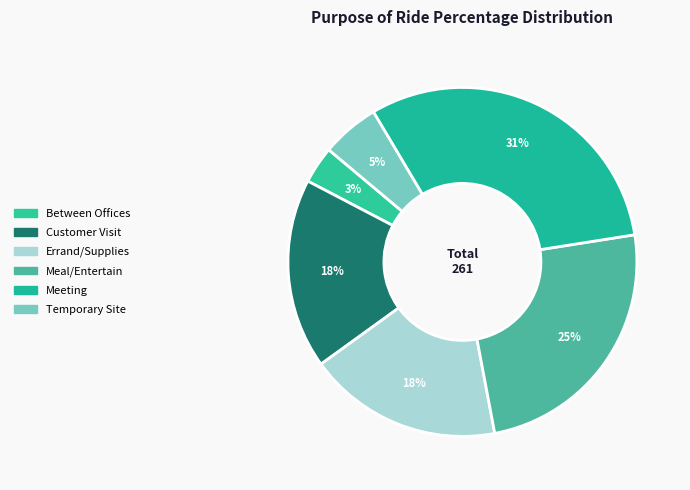

Does any single category account for the majority?

No